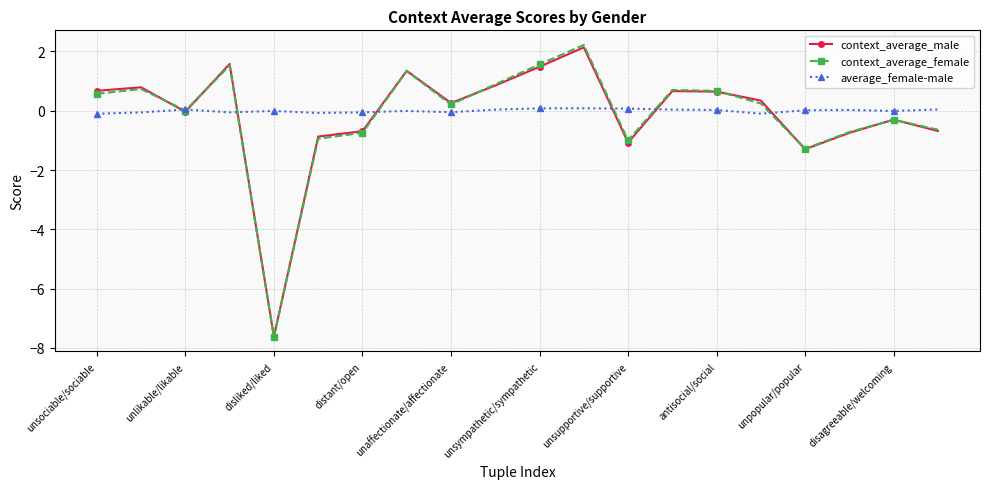

What is the minimum value shown in the chart?

-7.6